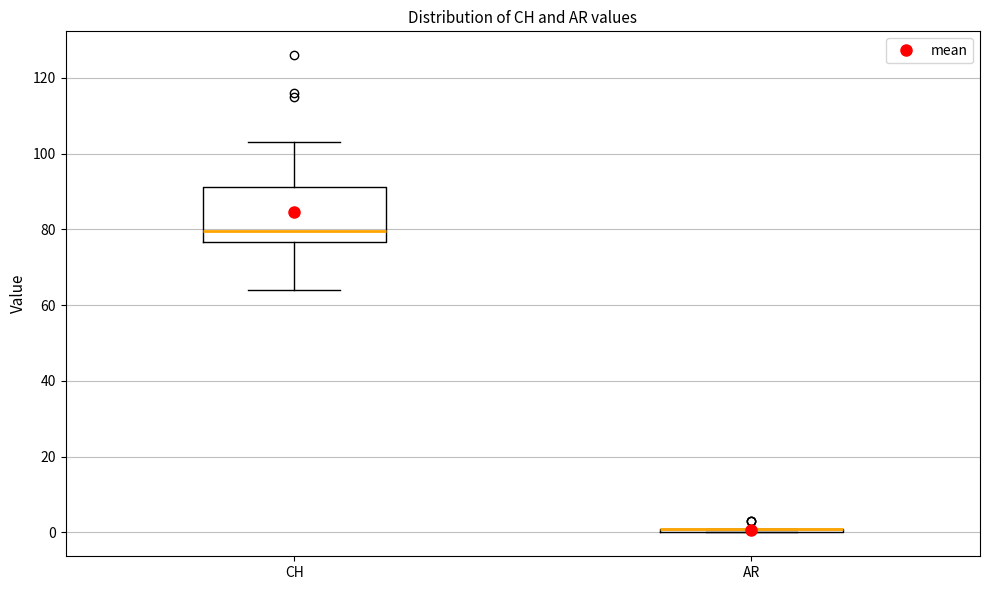

Where is the upper edge of the box for AR on the y-axis? The values are not printed on the chart, so give them approximately, as read against the axis.

2